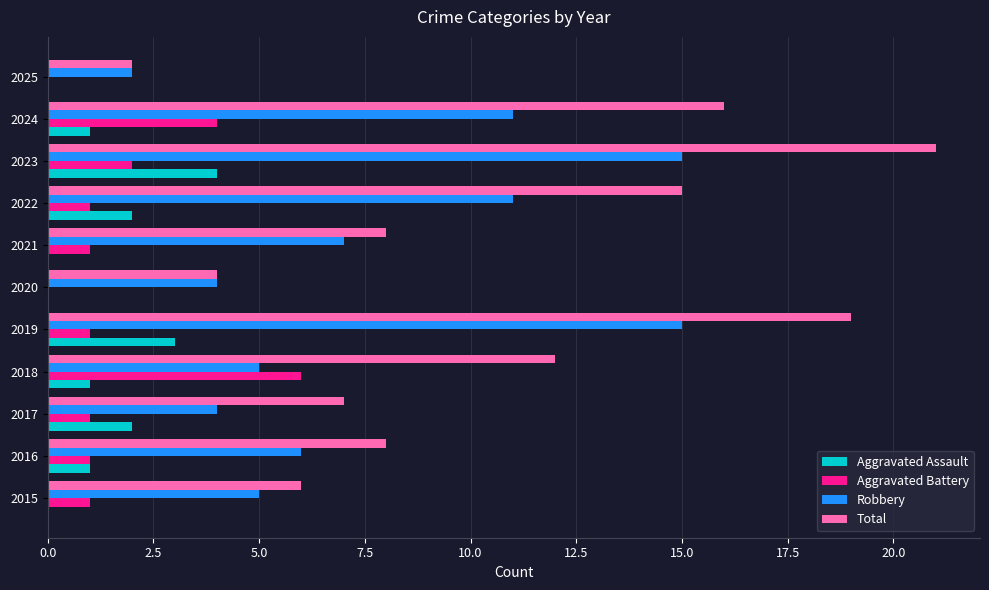

How many categories are shown in the chart?

11